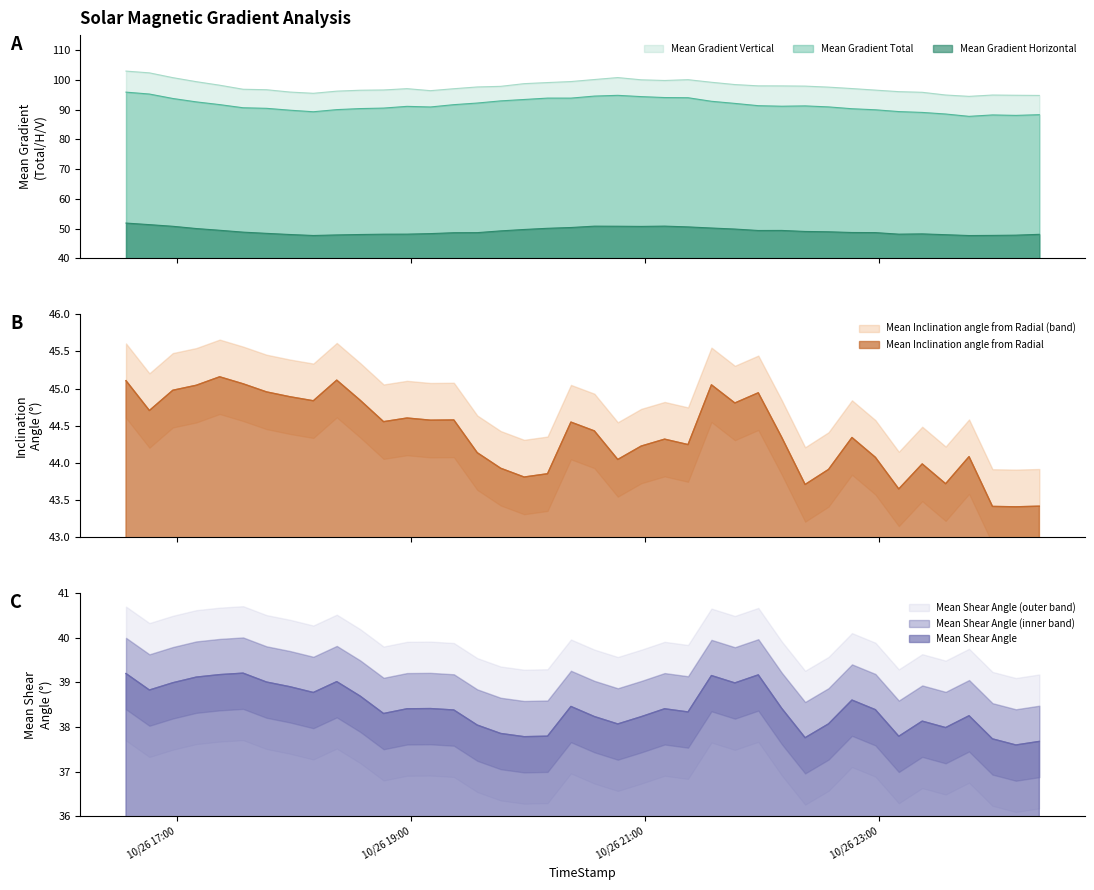

True or false: Mean Gradient Total and Mean Gradient Vertical cross at least once.

False